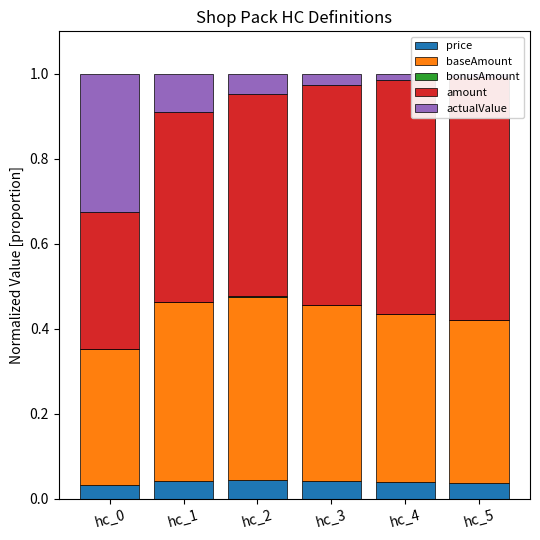

What is the value of the amount bar at the 5th from the left?

0.6